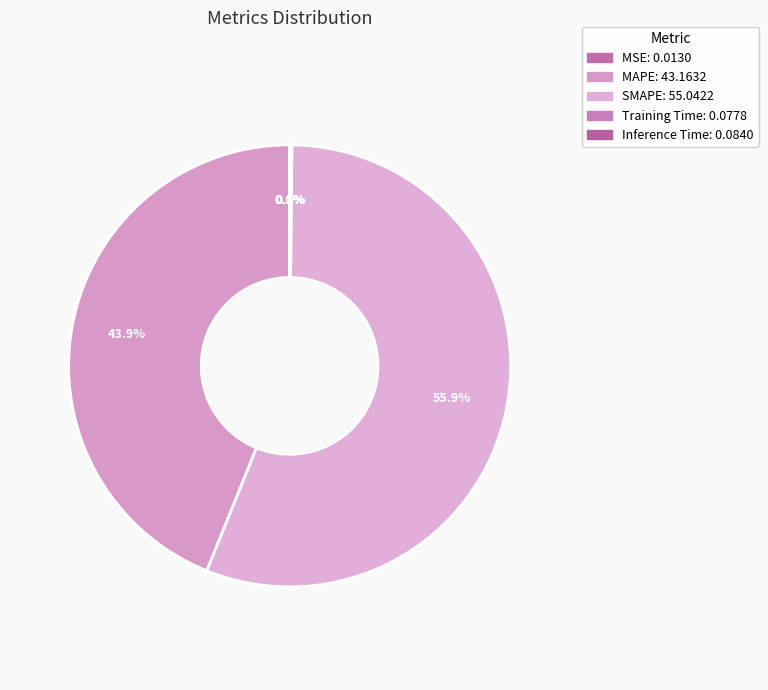

Is there a majority slice in this chart?

Yes